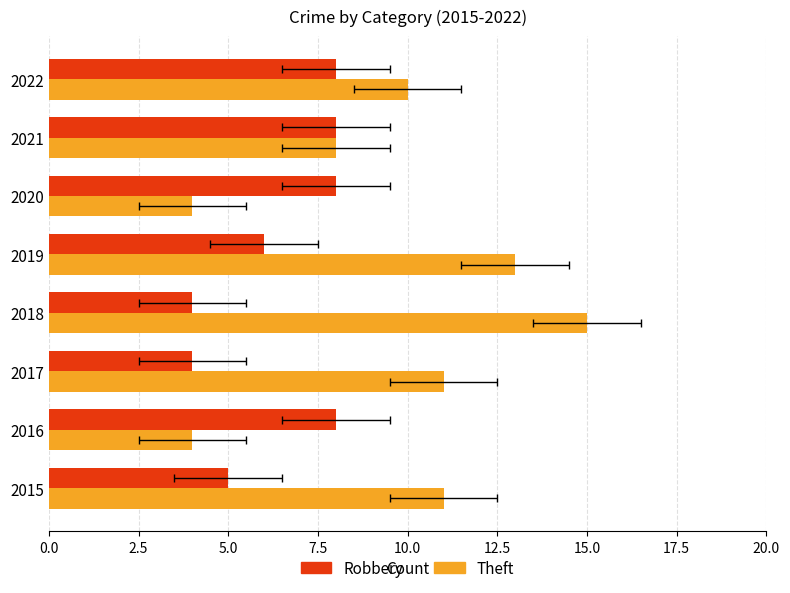

How many bars are there in each group?

2